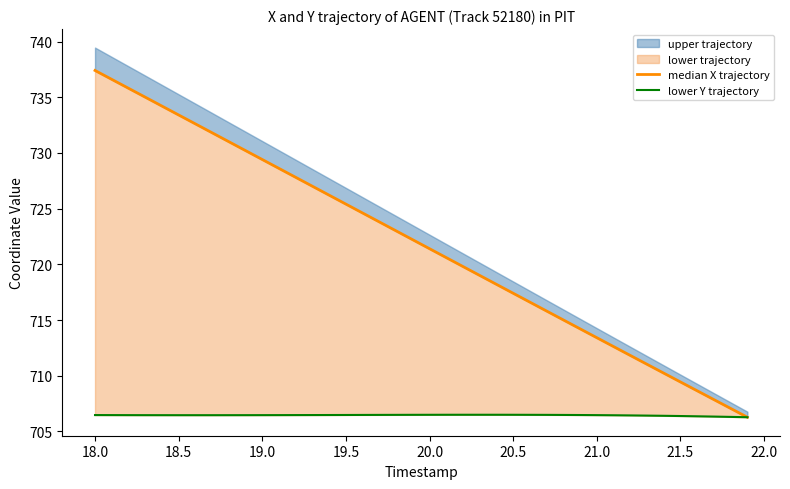

True or false: median X trajectory and lower Y trajectory cross at least once.

False